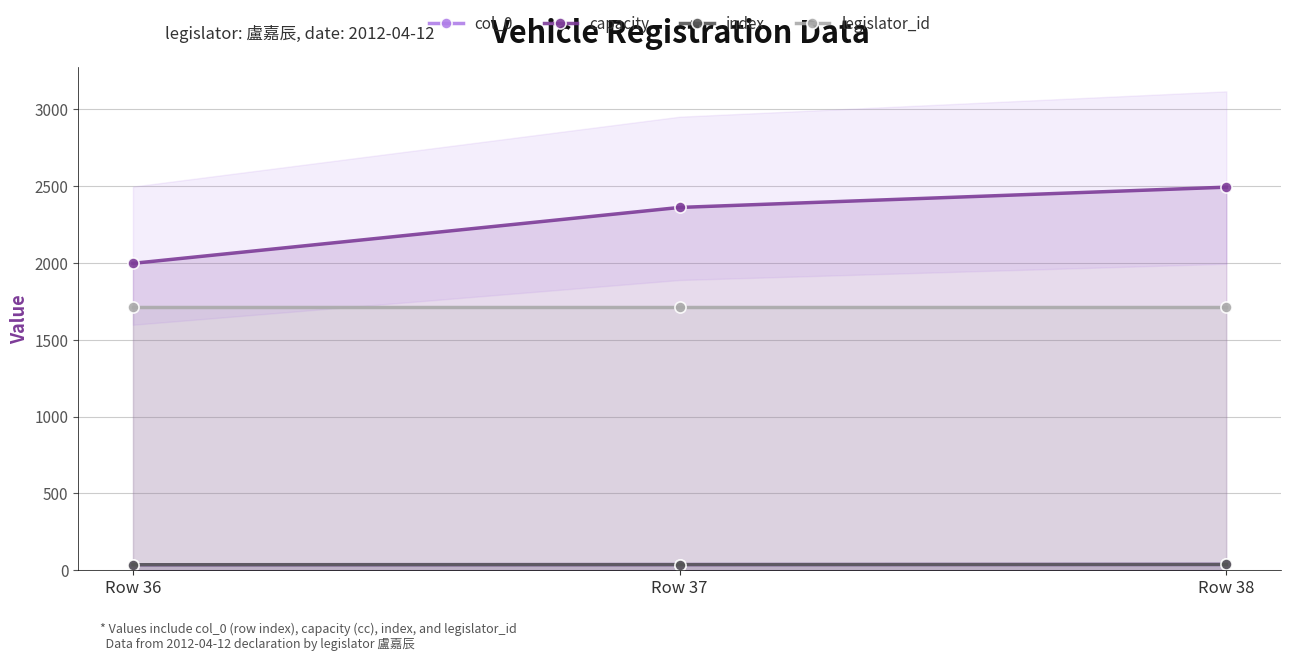

How many col_0 values are between 36 and 38?

3